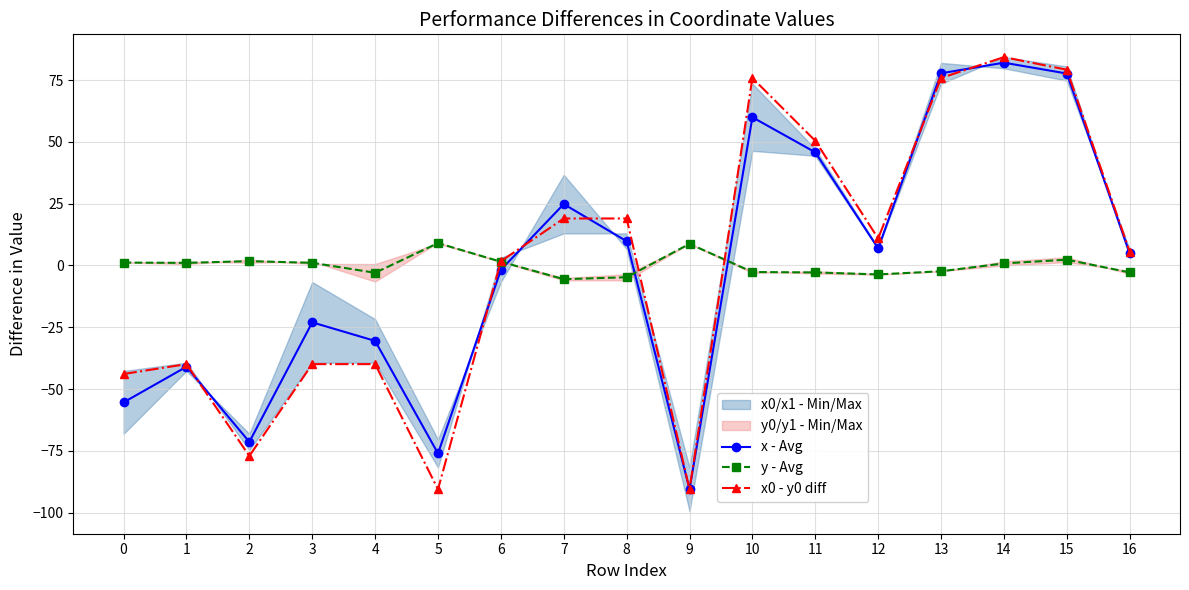

At which label does x0 - y0 diff reach its peak?

14